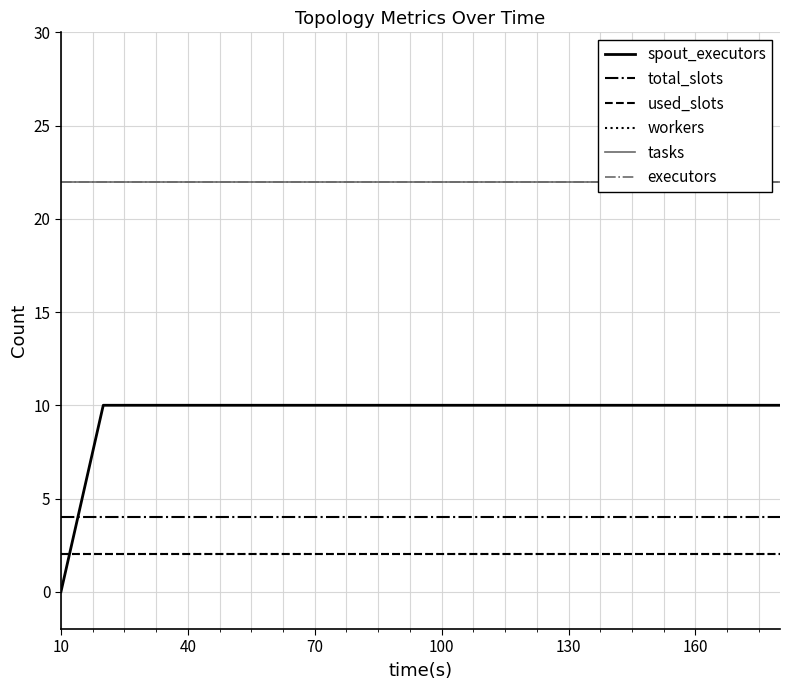

Which label corresponds to the smallest value in the chart?

10